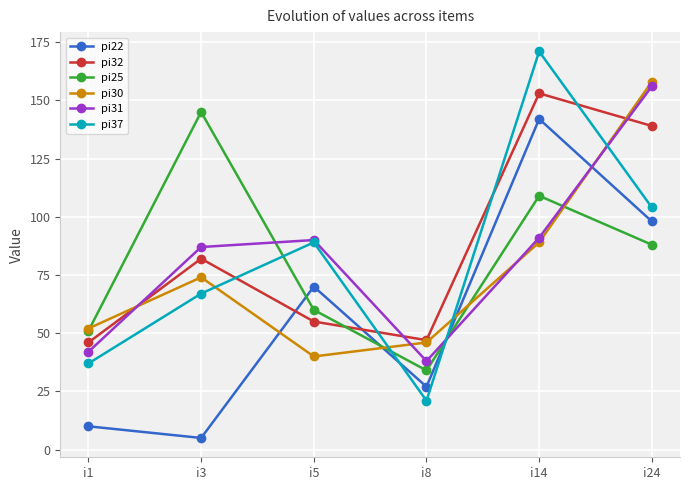

In pi25, how many points are lower than both neighbors (excluding endpoints)?

1